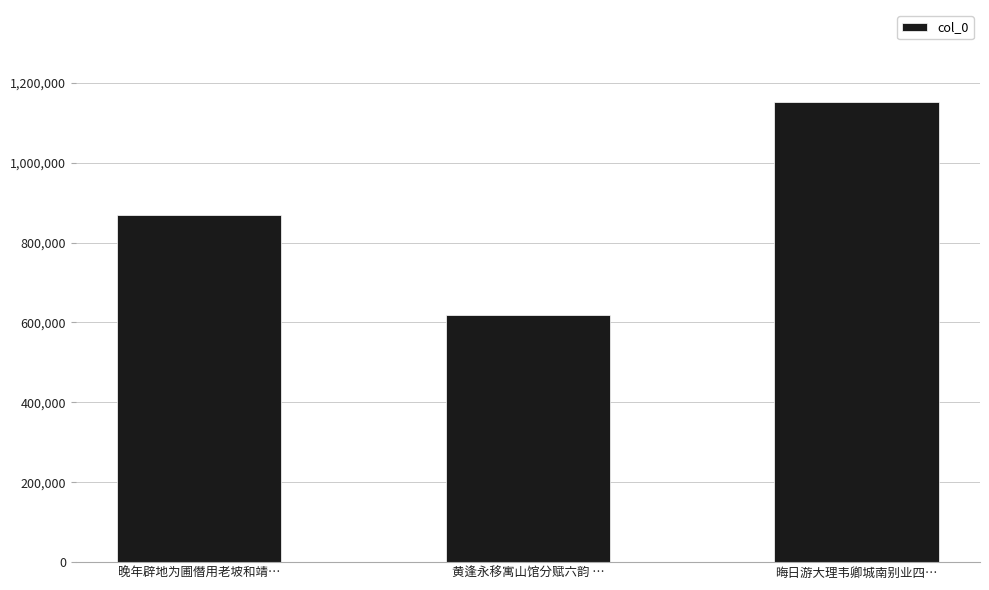

What is the label of the 2nd bar from the left?

黄逢永移寓山馆分赋六韵 …